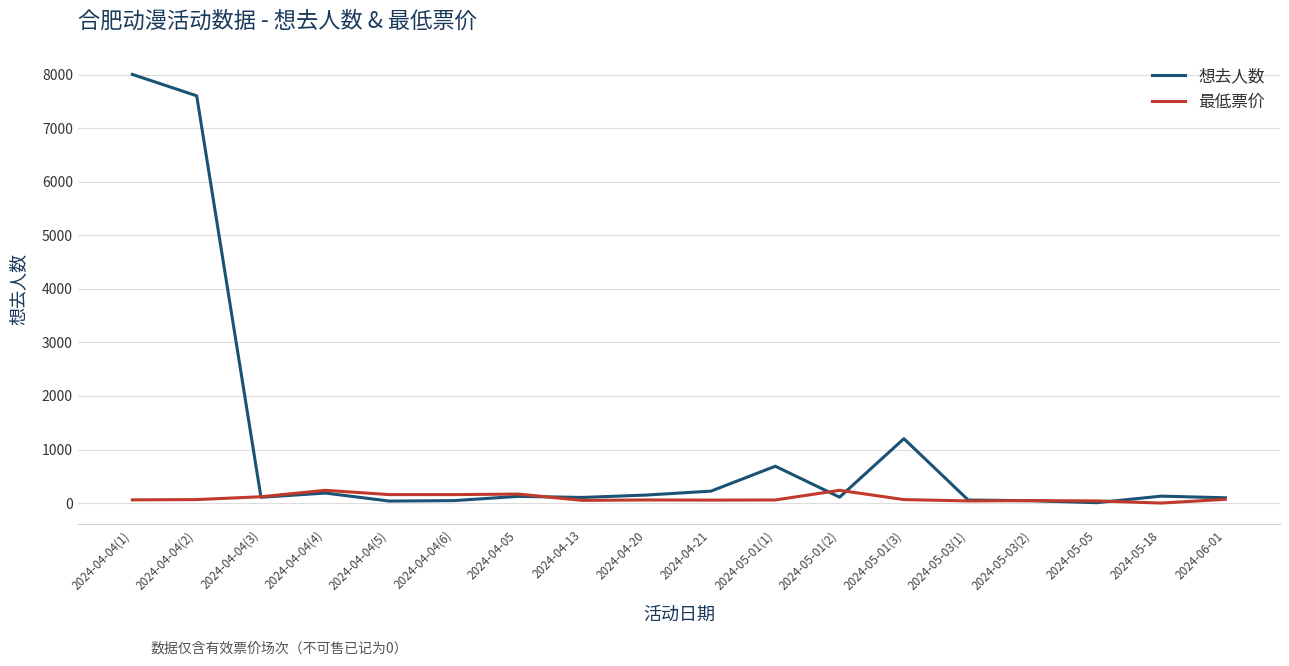

At which category is the sum across all series the highest?

2024-04-04(1)